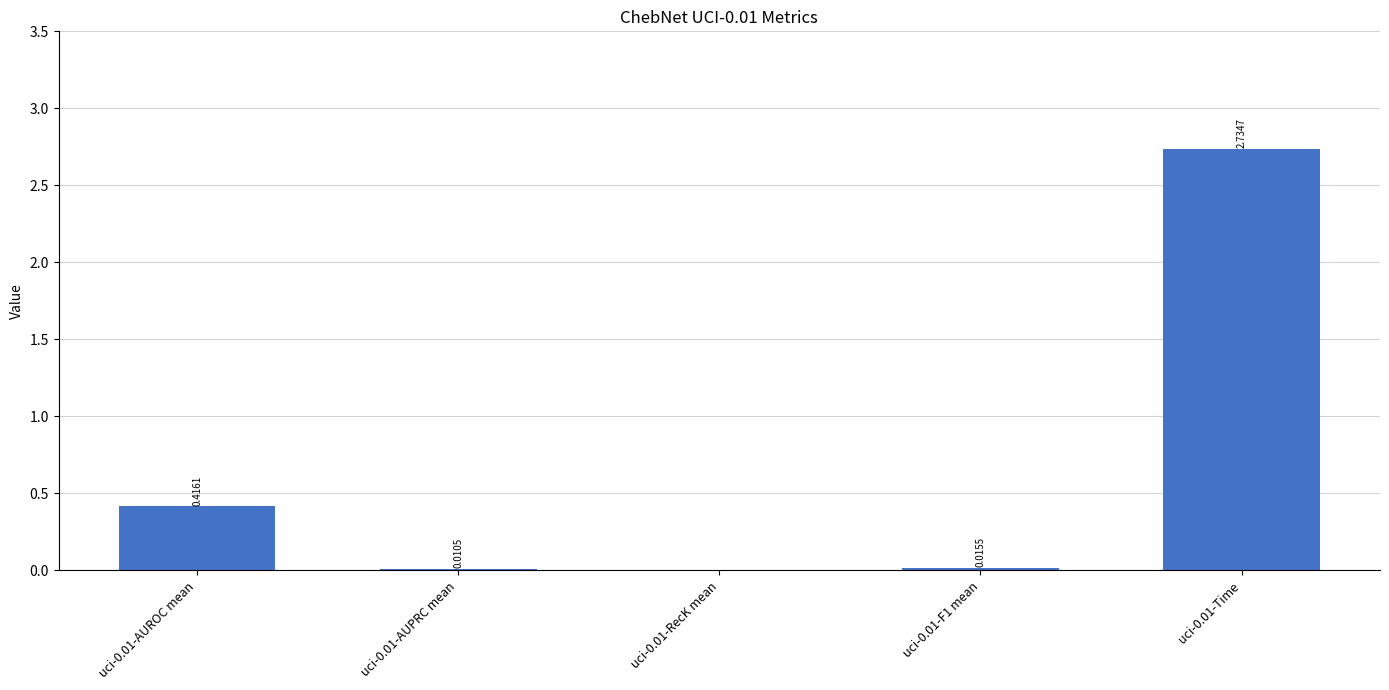

True or false: the data shows 2.7 at uci-0.01-Time.

True